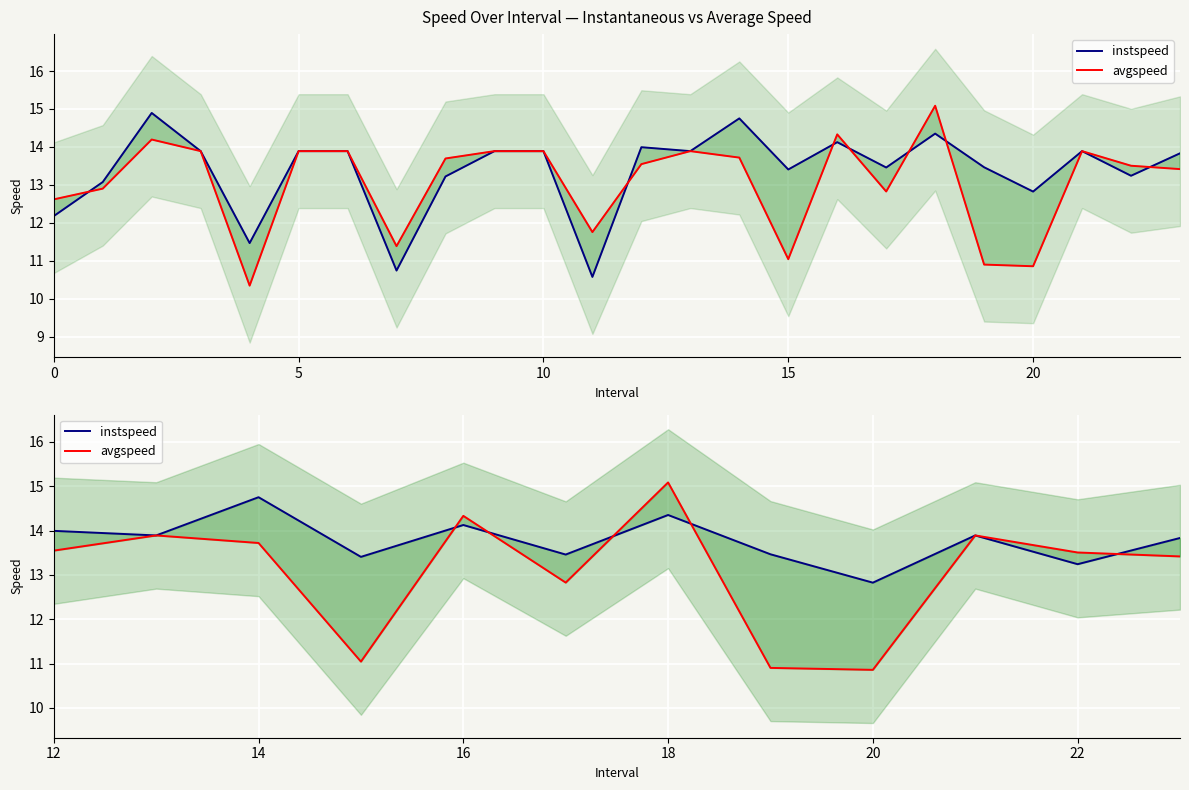

True or false: instspeed has a value of 13.9 at 5.

True